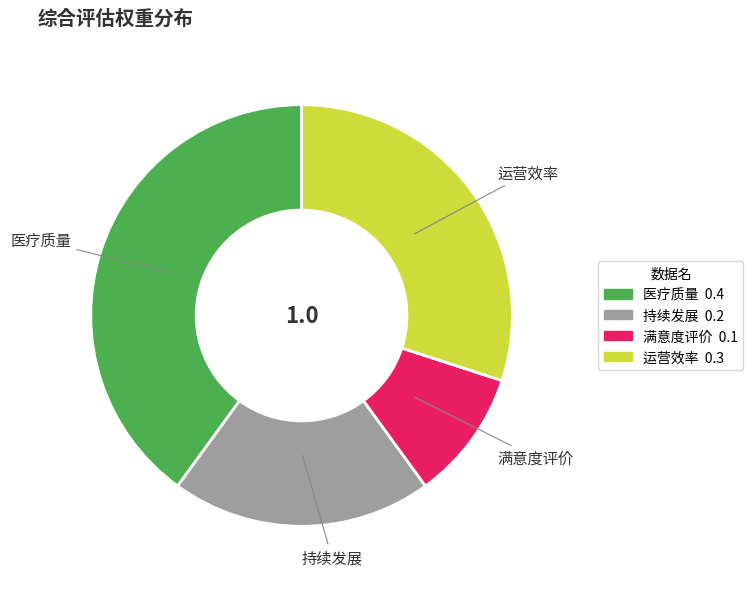

Combined, do 持续发展 and 医疗质量 account for over 50%?

Yes